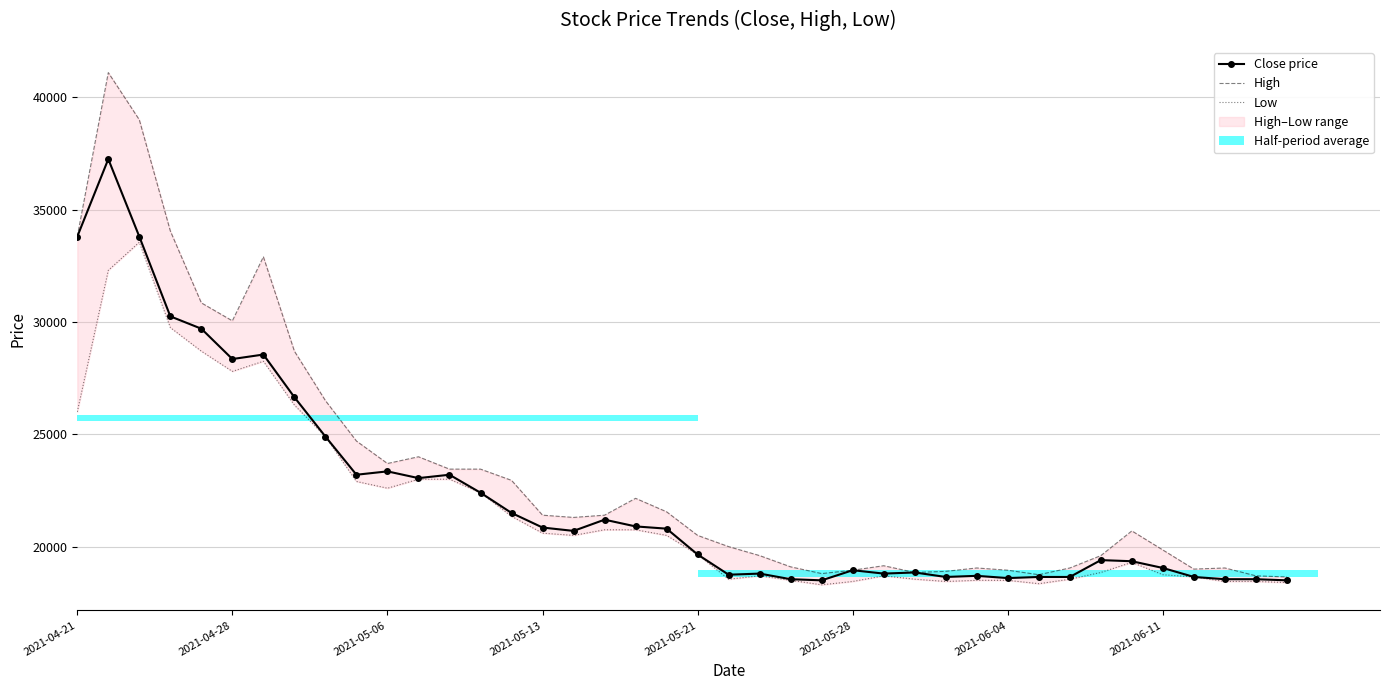

What is the label of the 38th bar from the right?

2021-05-06